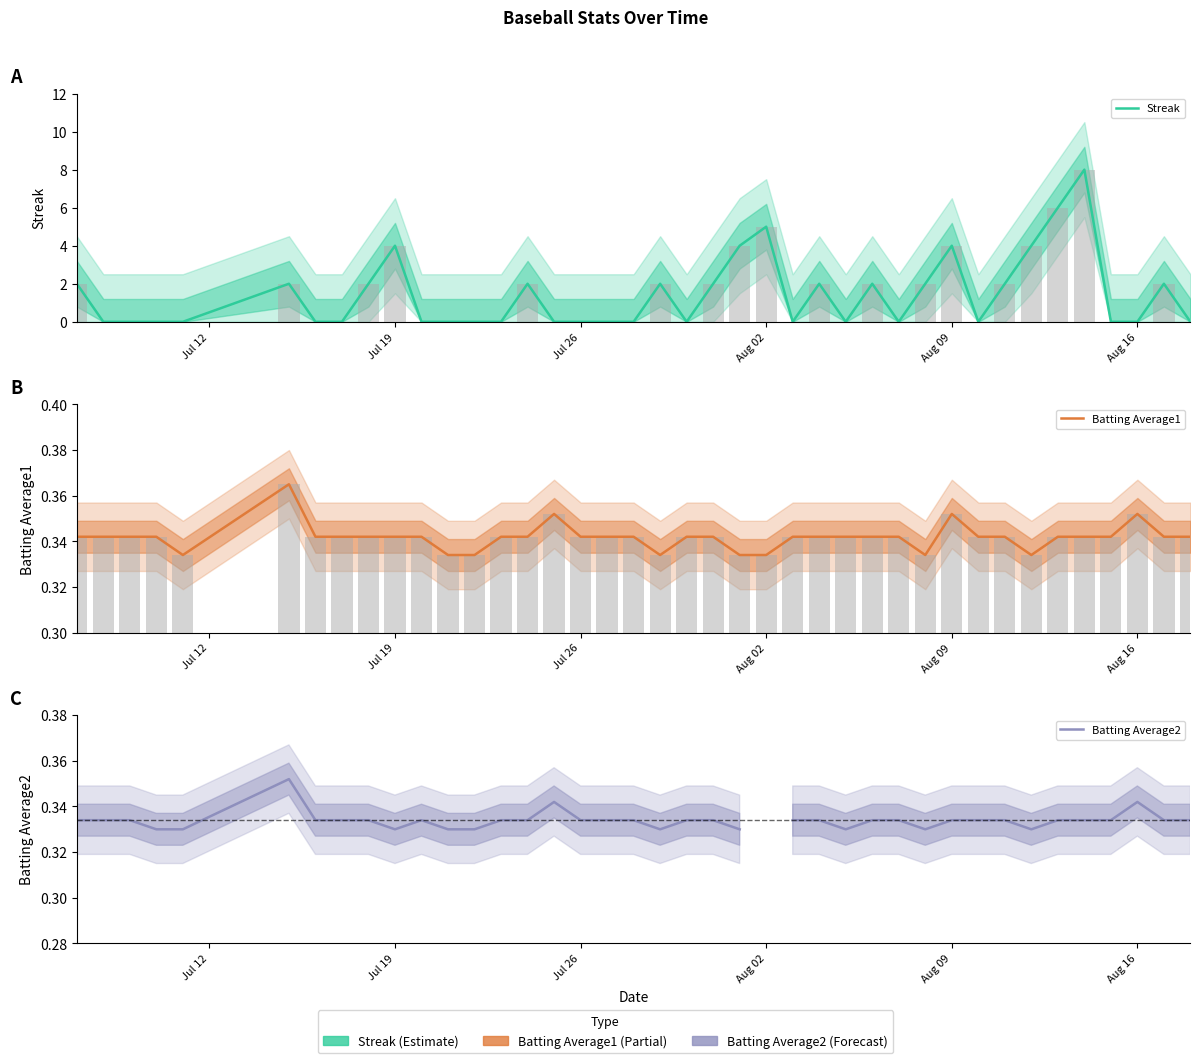

At how many categories does at least one series exceed 5?

2